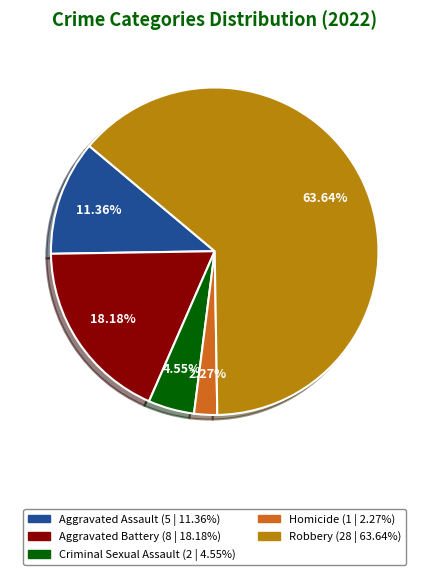

Rank the categories by value from lowest to highest.

Homicide, Criminal Sexual Assault, Aggravated Assault, Aggravated Battery, Robbery